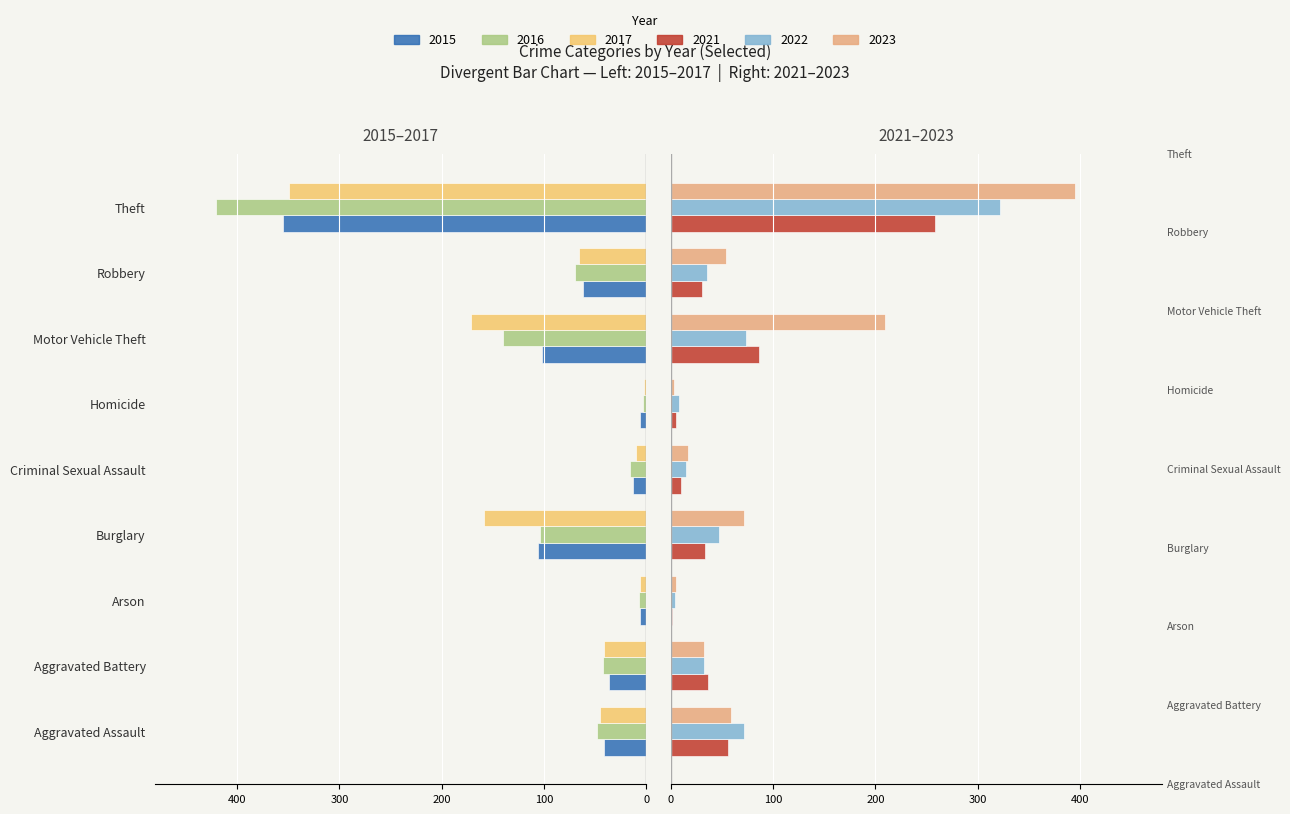

Which series has the largest range (max minus min)?

2016